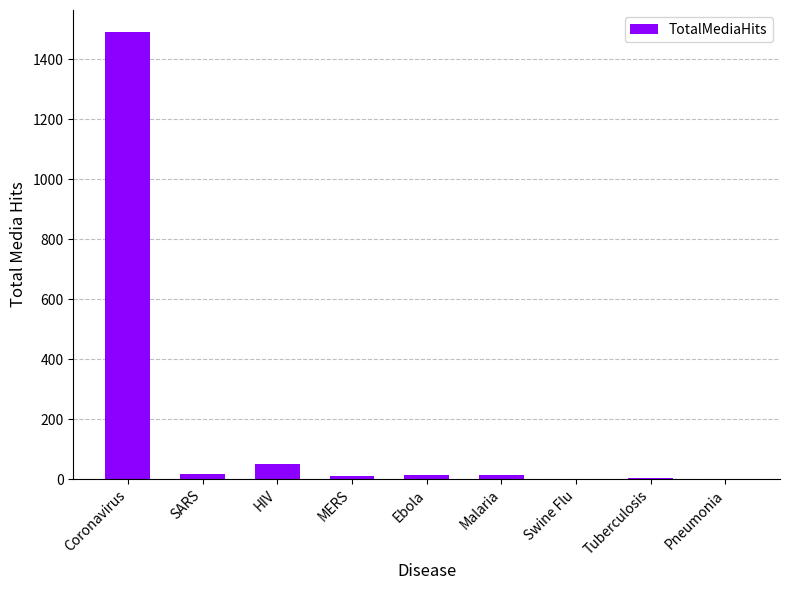

Count the number of data series in this chart.

1